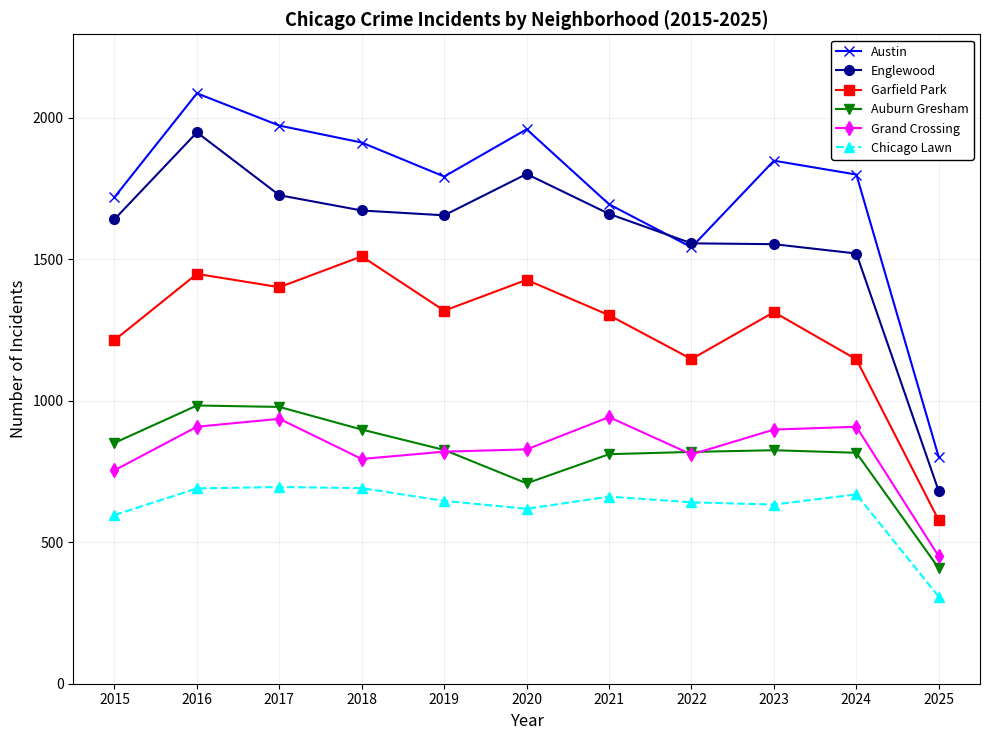

True or false: Garfield Park and Englewood cross at least once.

False